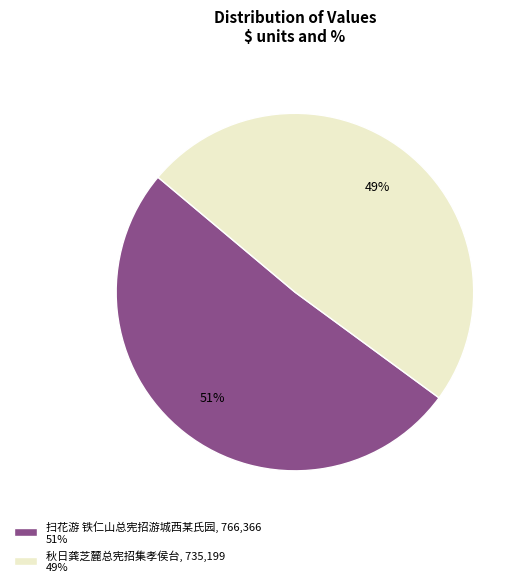

Which category has the smallest portion of the pie?

秋日龚芝麓总宪招集孝侯台